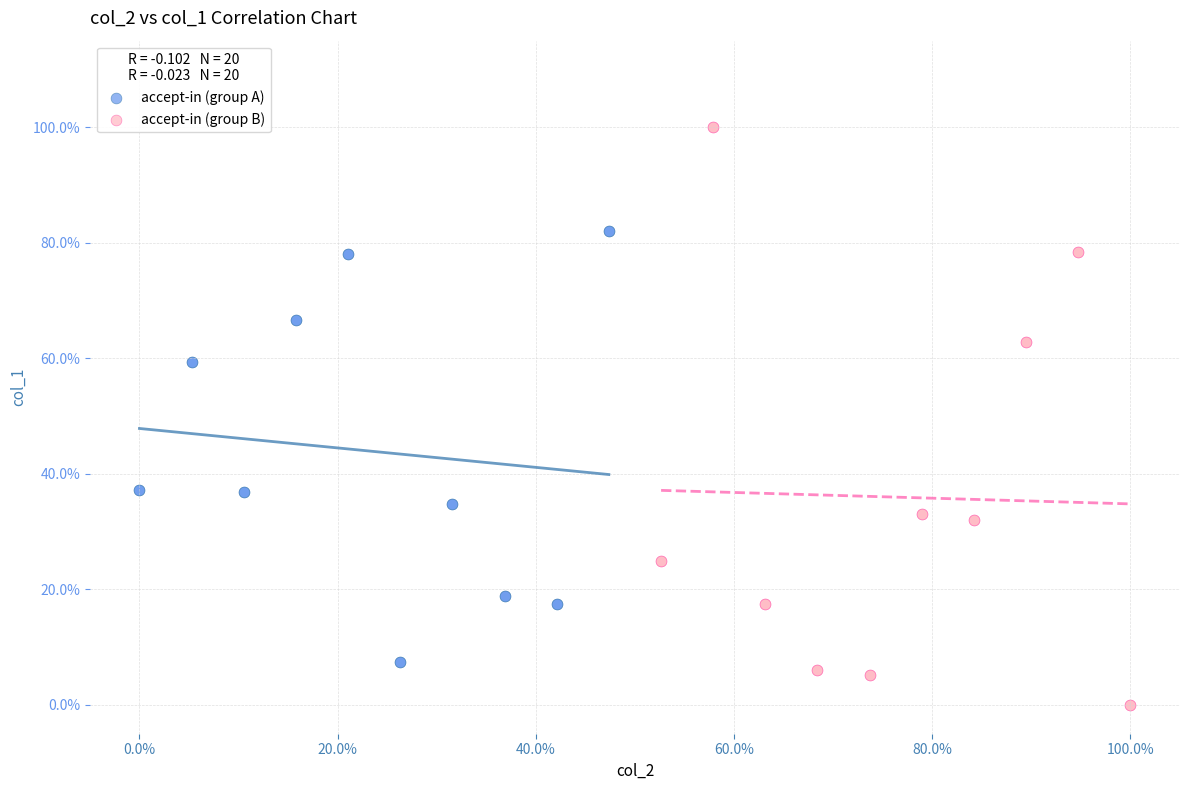

What are all the series names shown in the legend?

accept-in (group A), accept-in (group B)